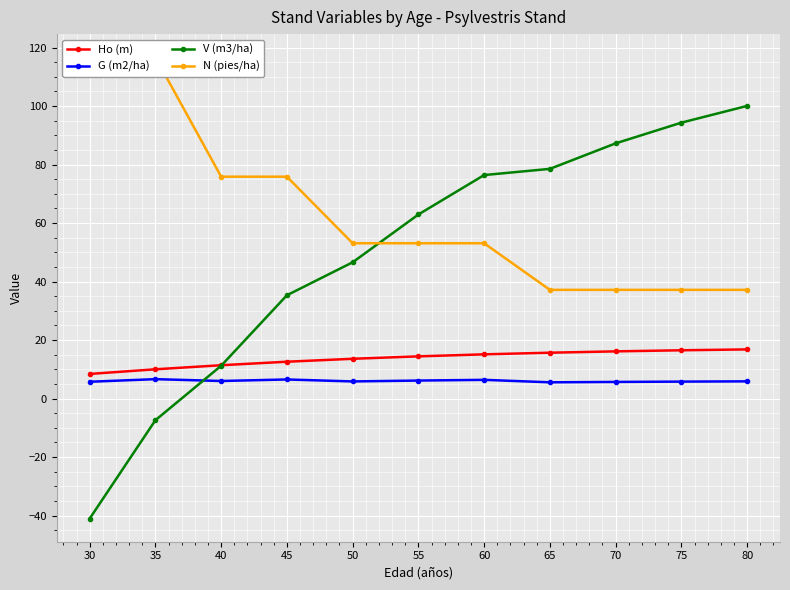

How many categories are shown in the chart?

11